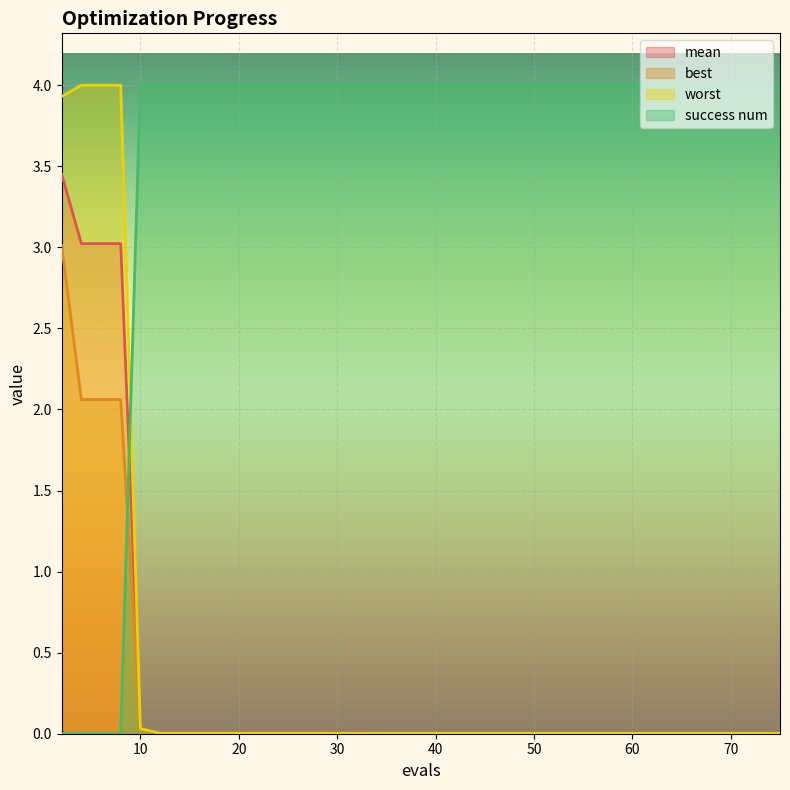

Which series has the widest spread of values?

success num